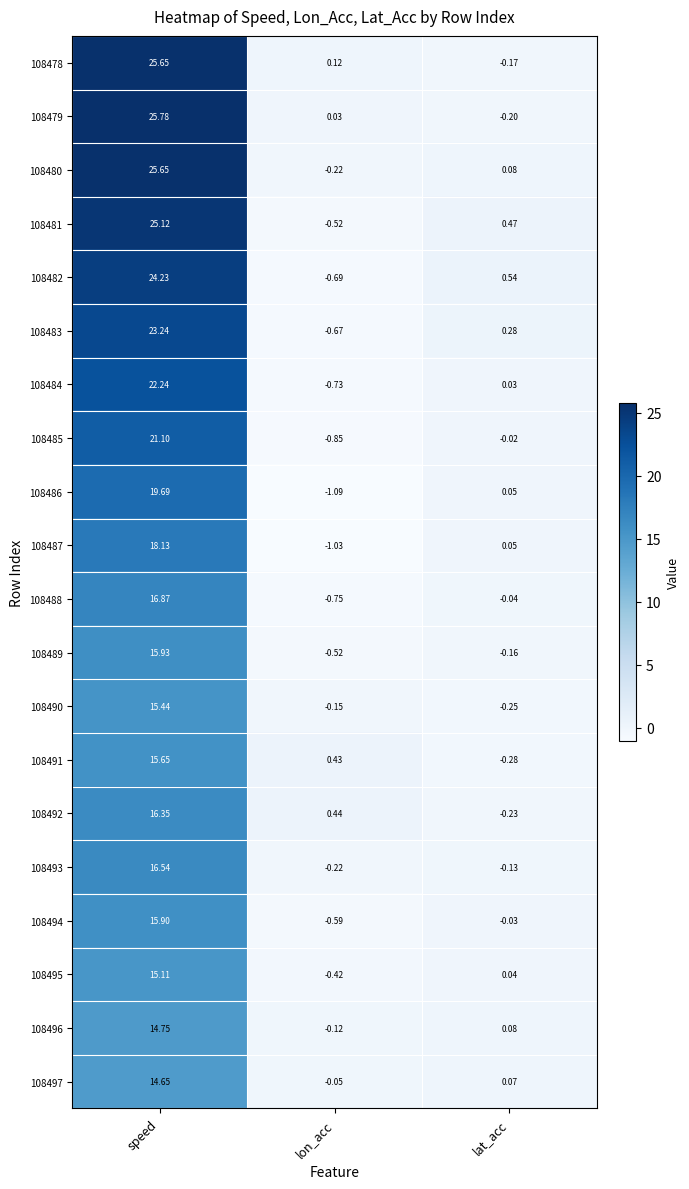

How many categories are shown in the chart?

3